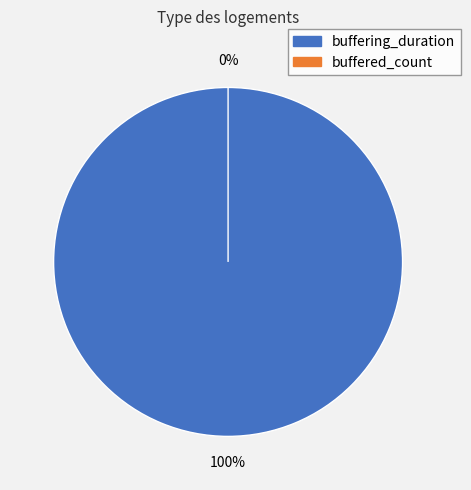

What percentage is the buffering_duration slice, to the nearest percent?

100%